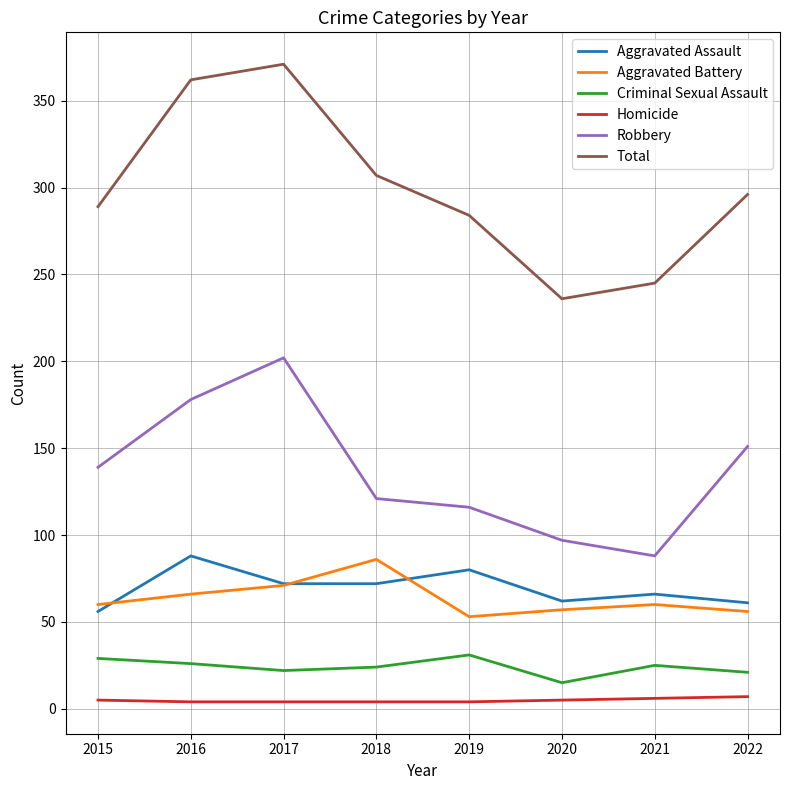

Between 2018 and 2020, which series saw the biggest shift?

Total